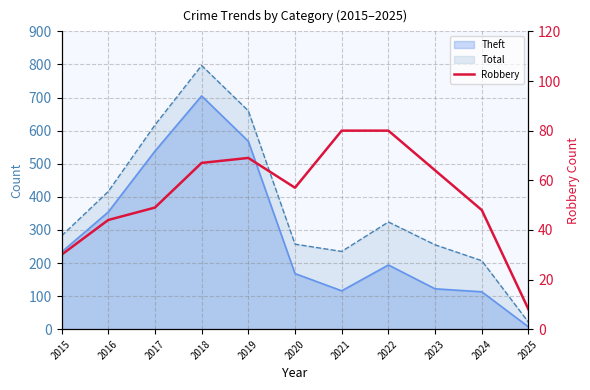

What is the difference between the maximum and minimum values?

72